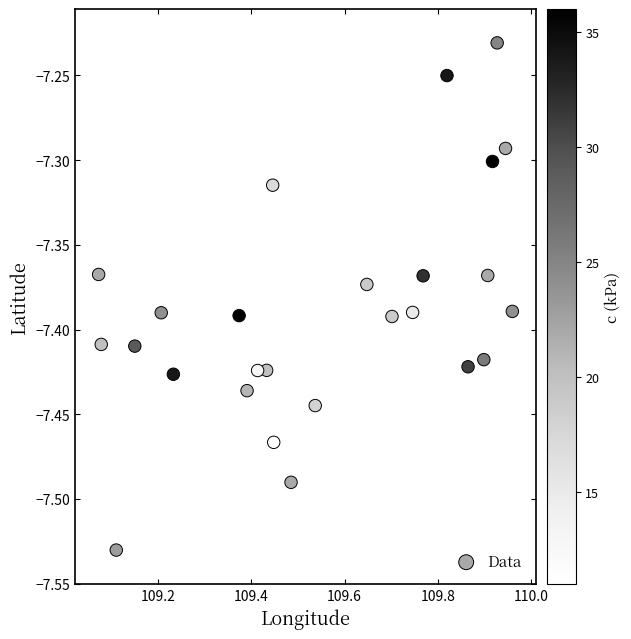

What is the range of Y values (max minus min)?

0.3